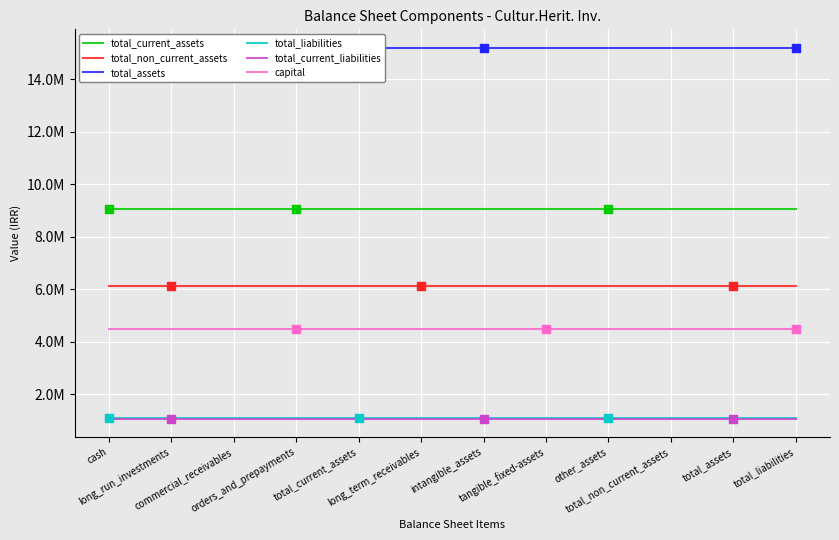

Which series has the widest spread of Y values?

total_current_assets